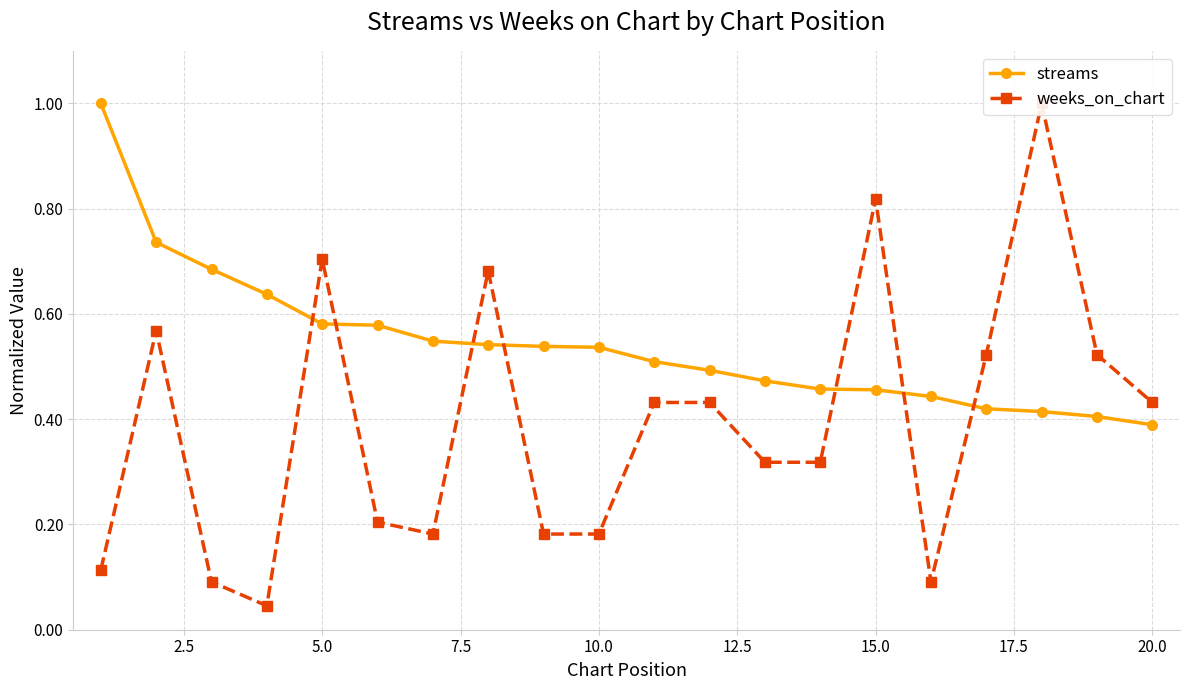

At how many categories does at least one series exceed 0?

20